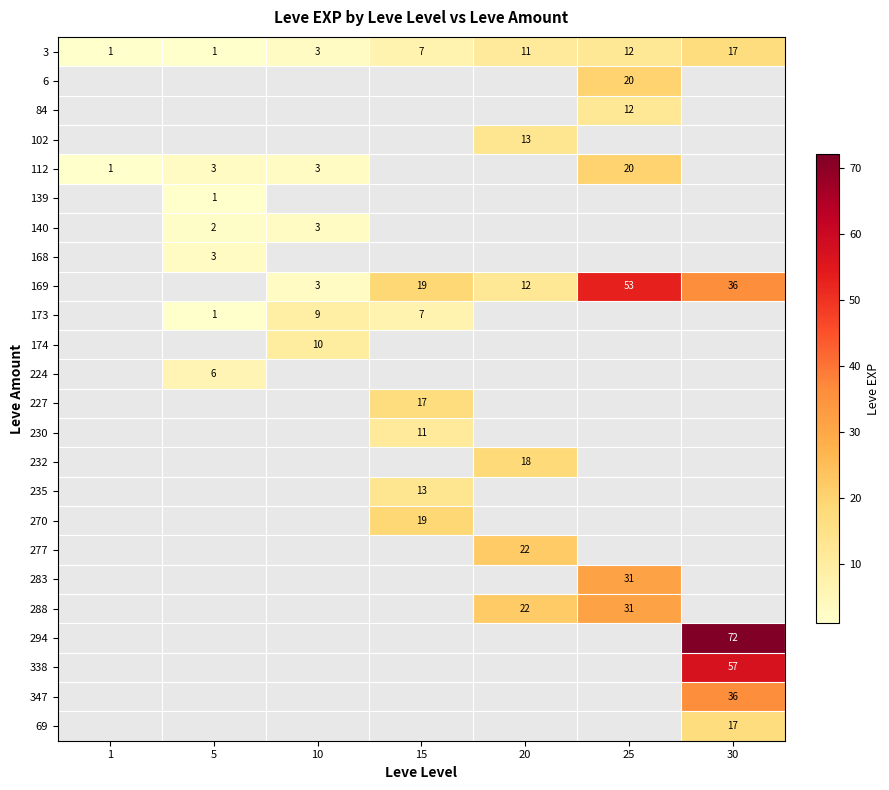

What is the difference between the 169 values at 10 and 30?

33